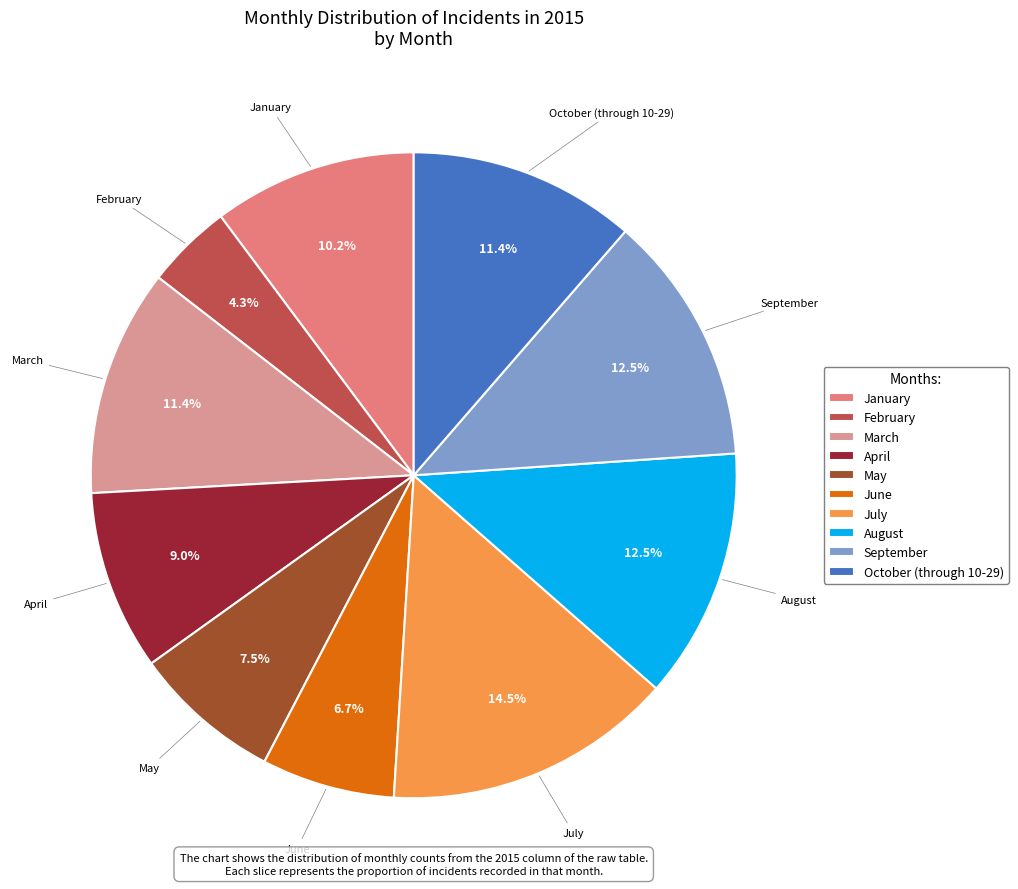

Is there any slice that represents more than half of the pie?

No